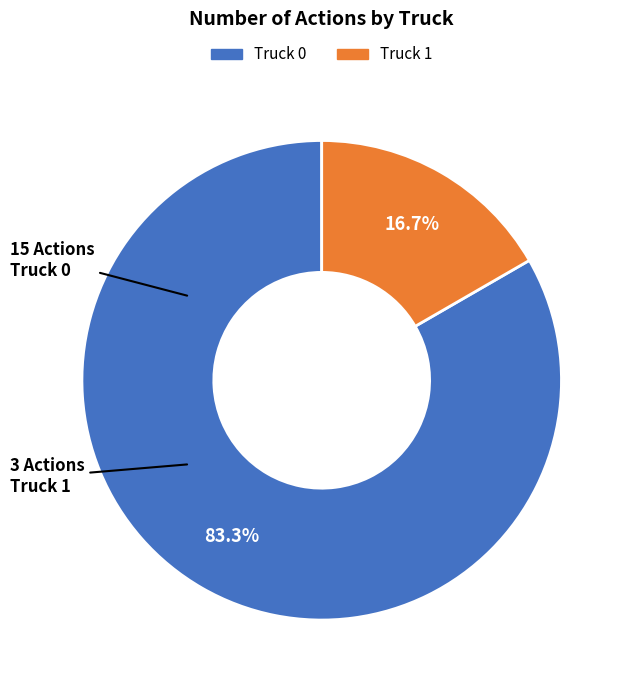

What is the largest slice in the pie chart?

Truck 0